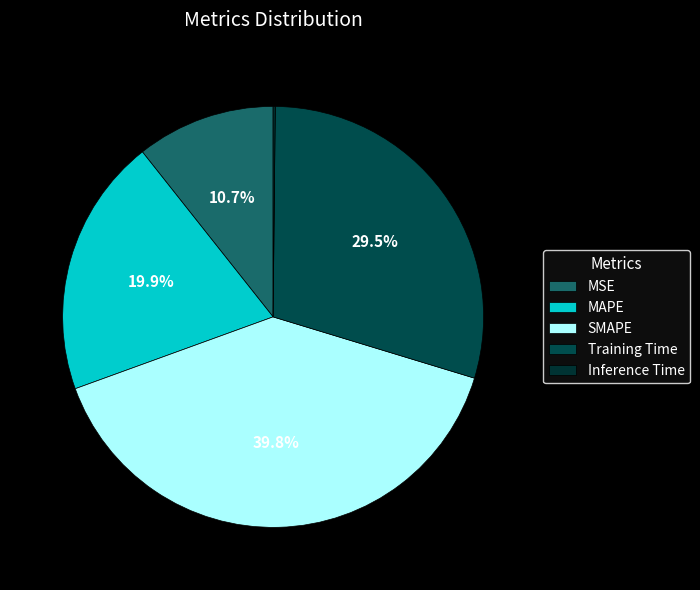

To the nearest percent, what is the difference between the MSE and Inference Time slice percentages?

11%